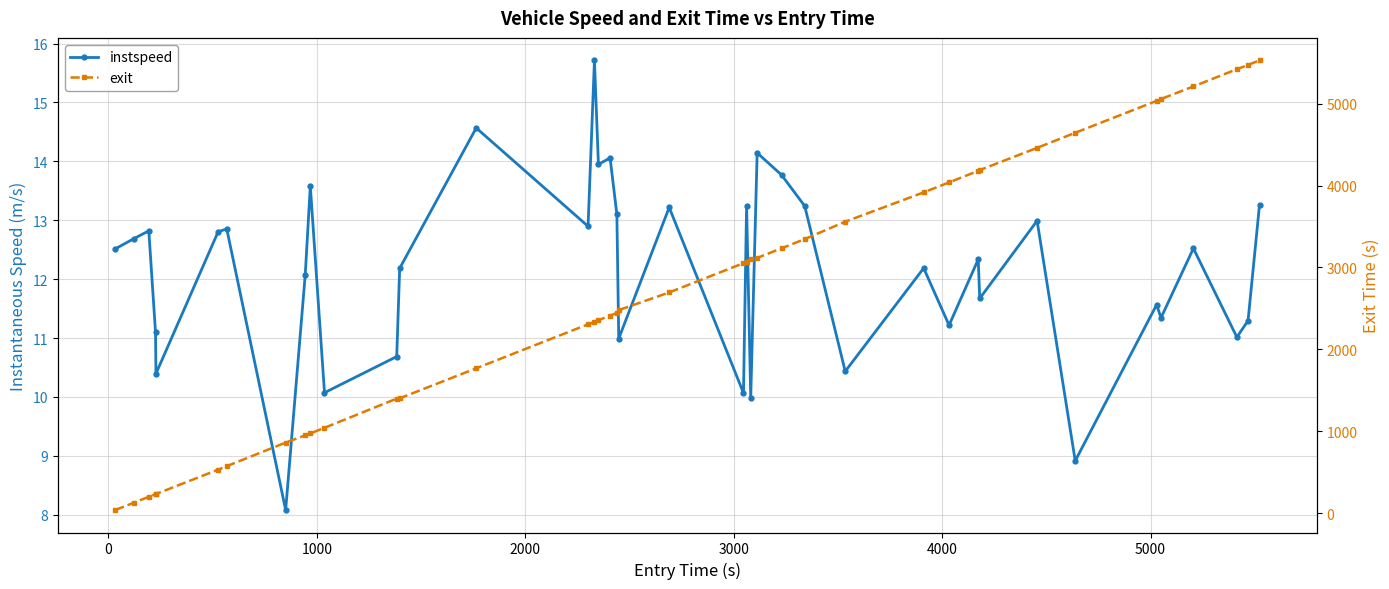

True or false: instspeed and exit intersect in this chart.

False